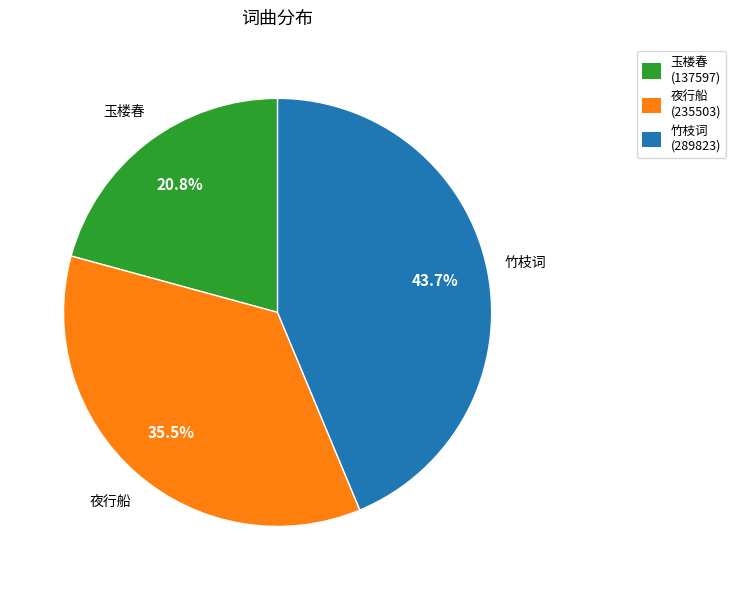

Is there any slice that represents more than half of the pie?

No